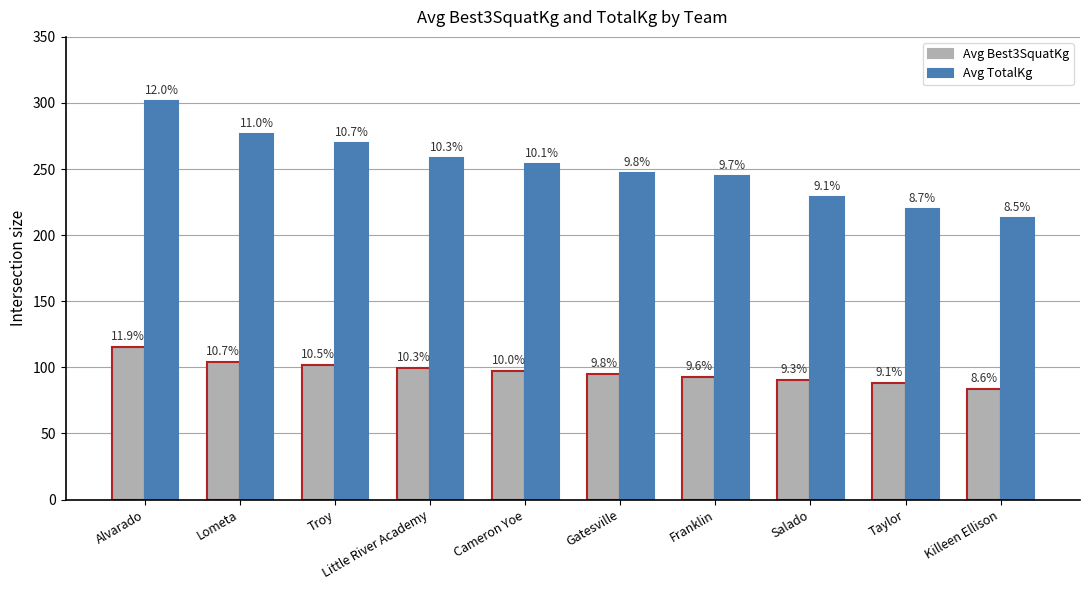

Are the bars grouped side by side (vs. stacked)?

Yes